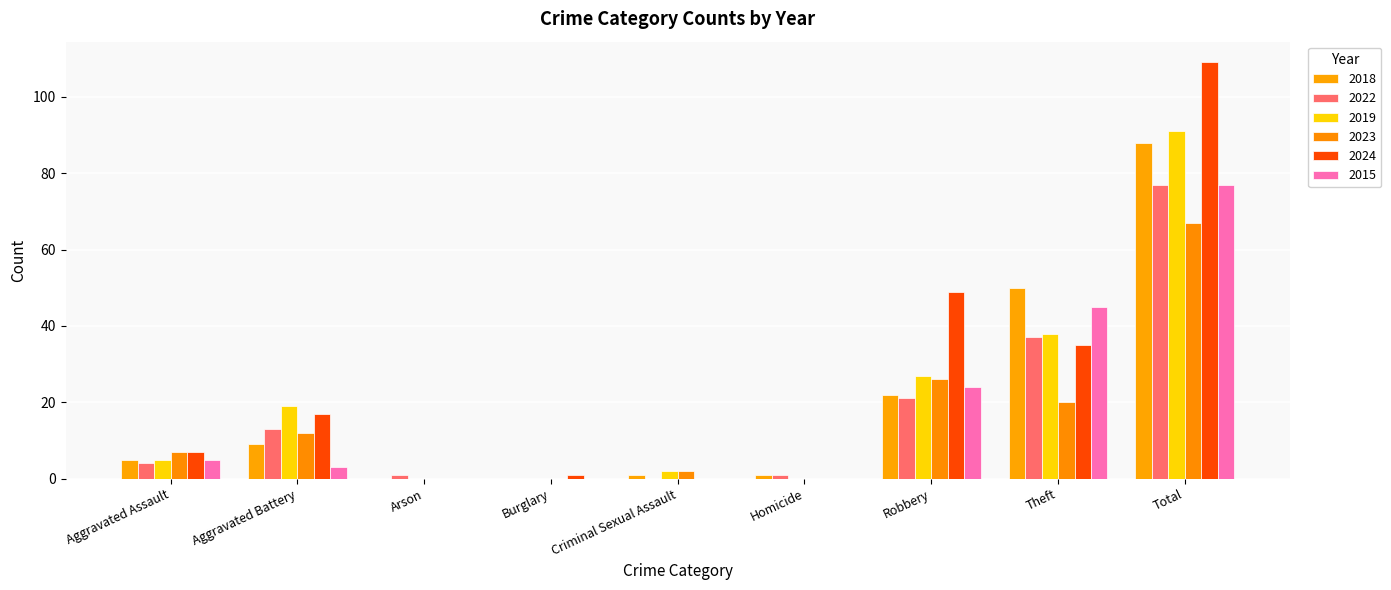

How many data points does each series have?

9